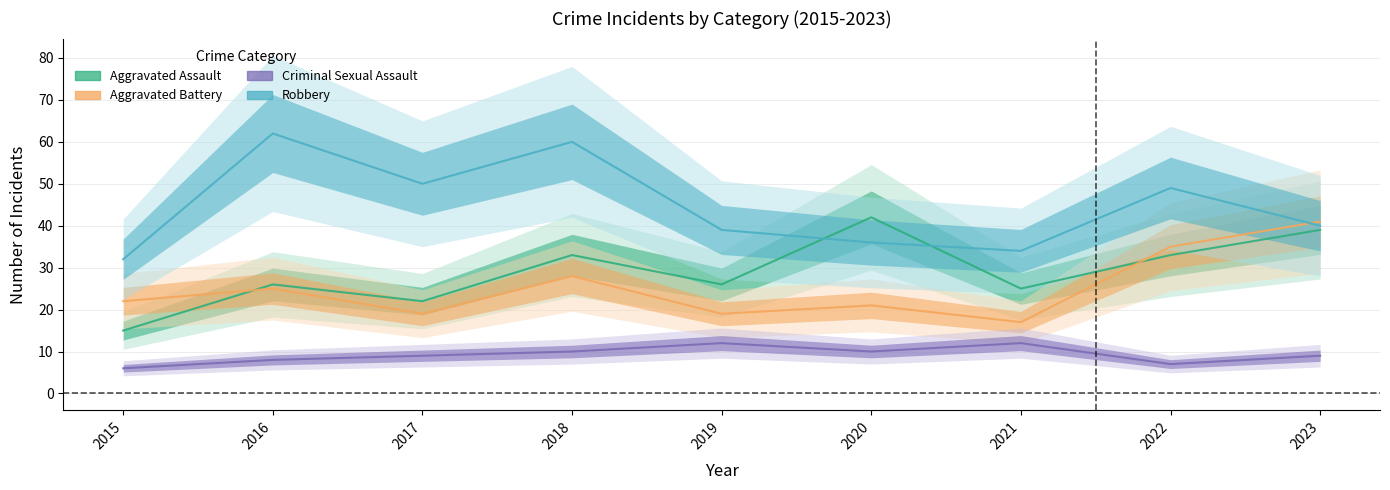

What is the maximum value shown in the chart?

62